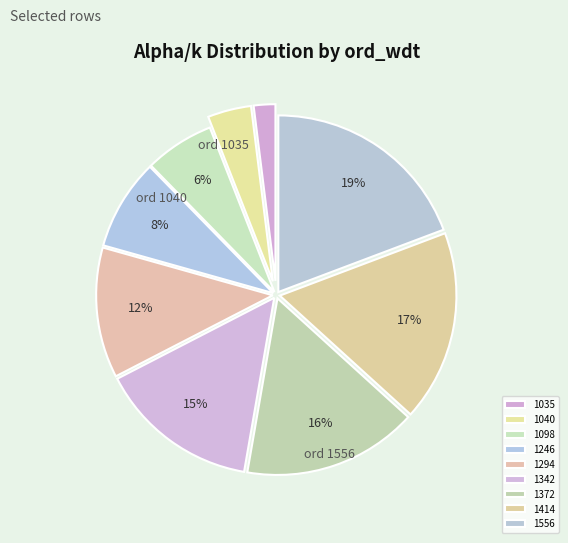

Which category has the biggest portion of the pie?

1556